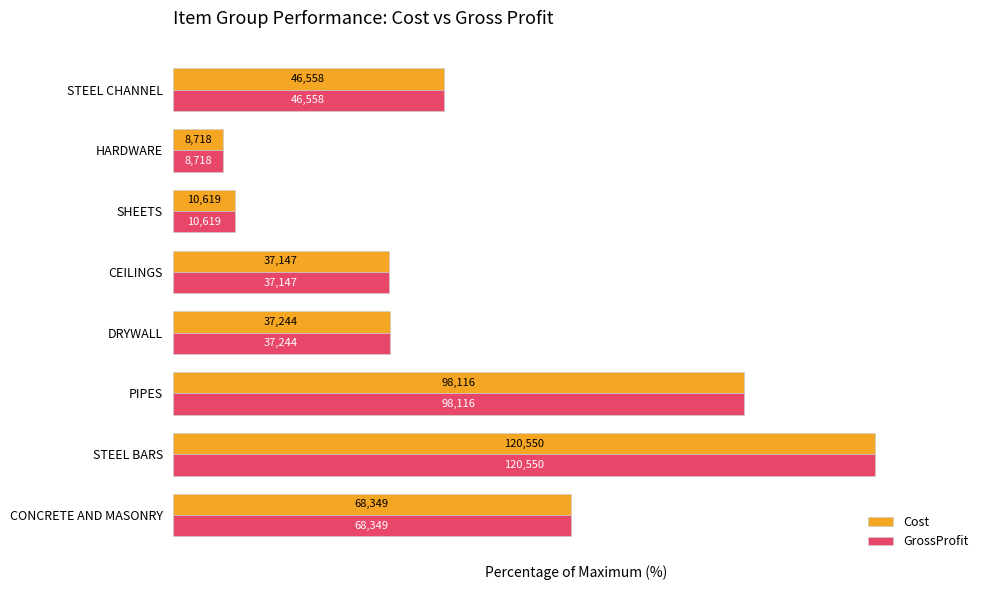

What is the difference between the second highest and minimum values in the GrossProfit series?

74.2